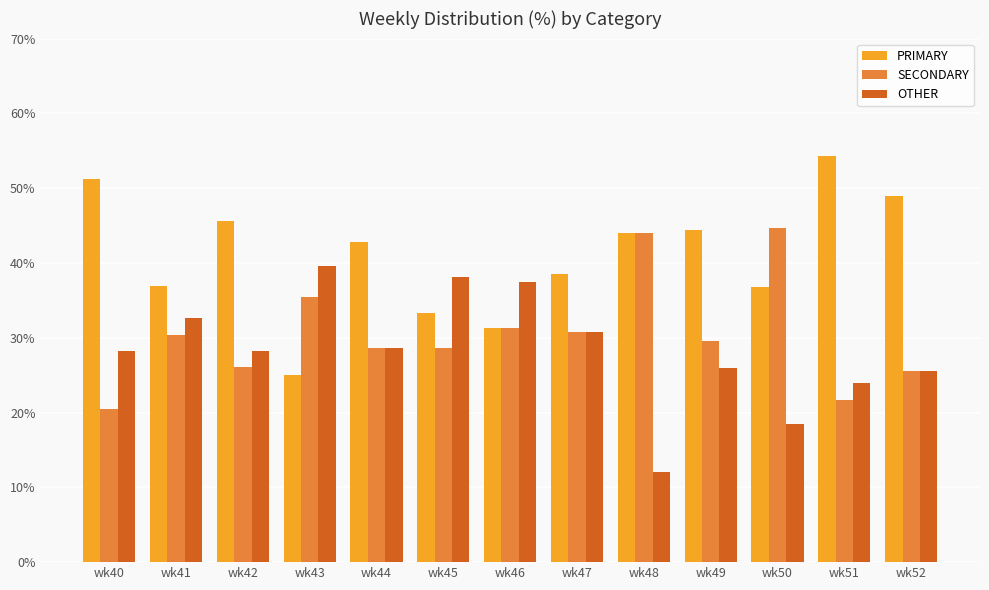

The OTHER series shows 53.9 at wk43. True or false?

False